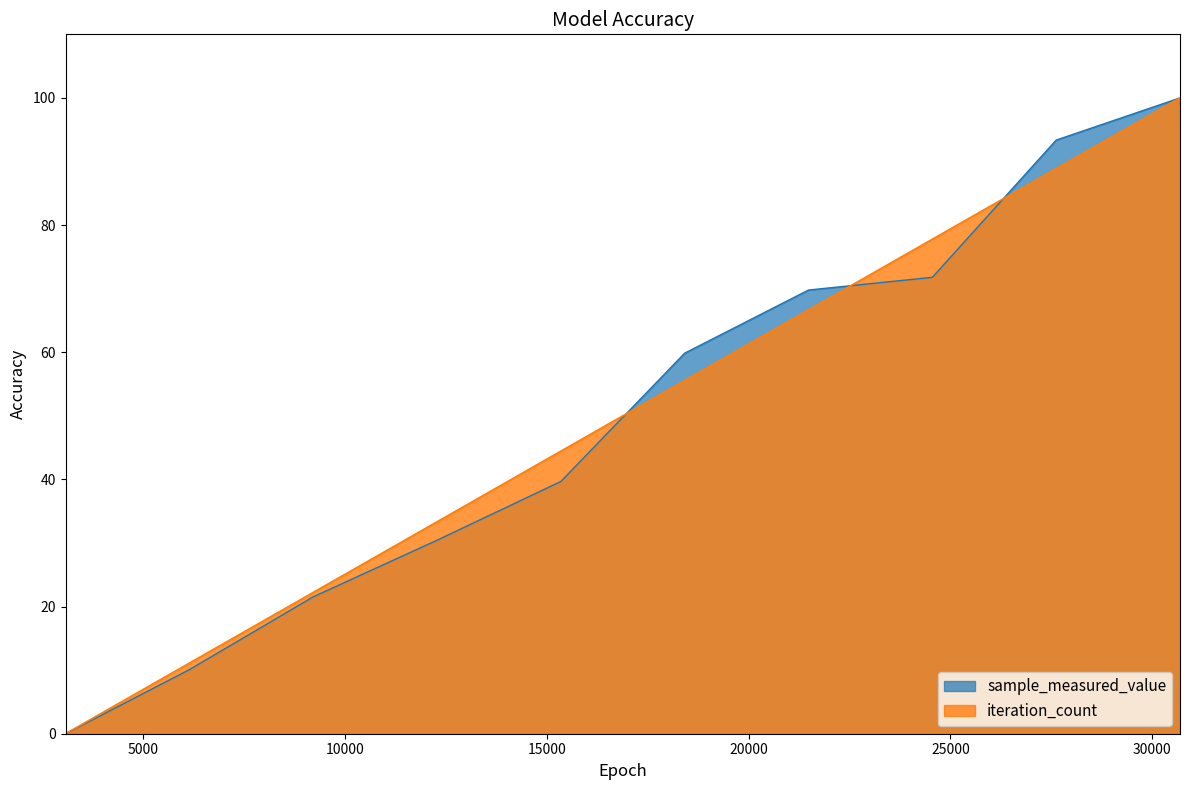

The sample_measured_value series shows 69.8 at 21483. True or false?

True